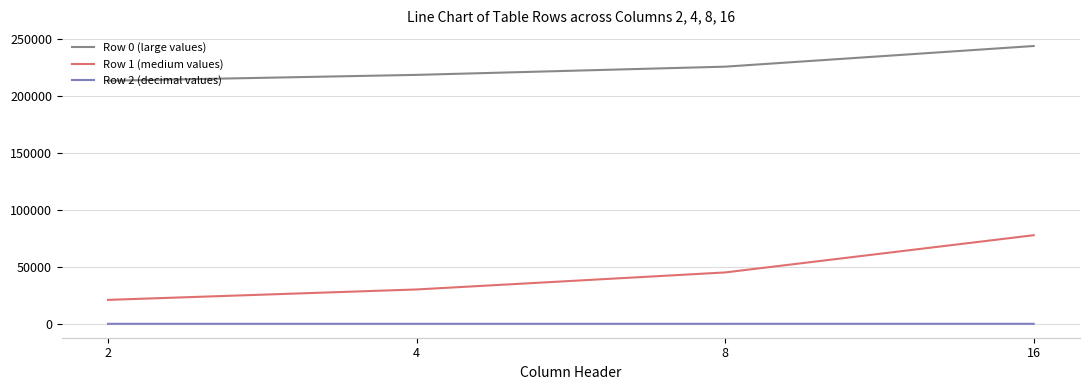

Which series has the largest range (max minus min)?

Row 1 (medium values)